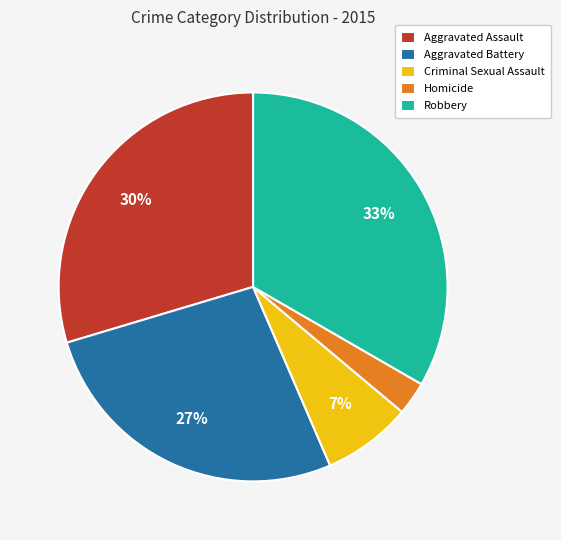

Which has a higher value, Criminal Sexual Assault or Aggravated Battery?

Aggravated Battery